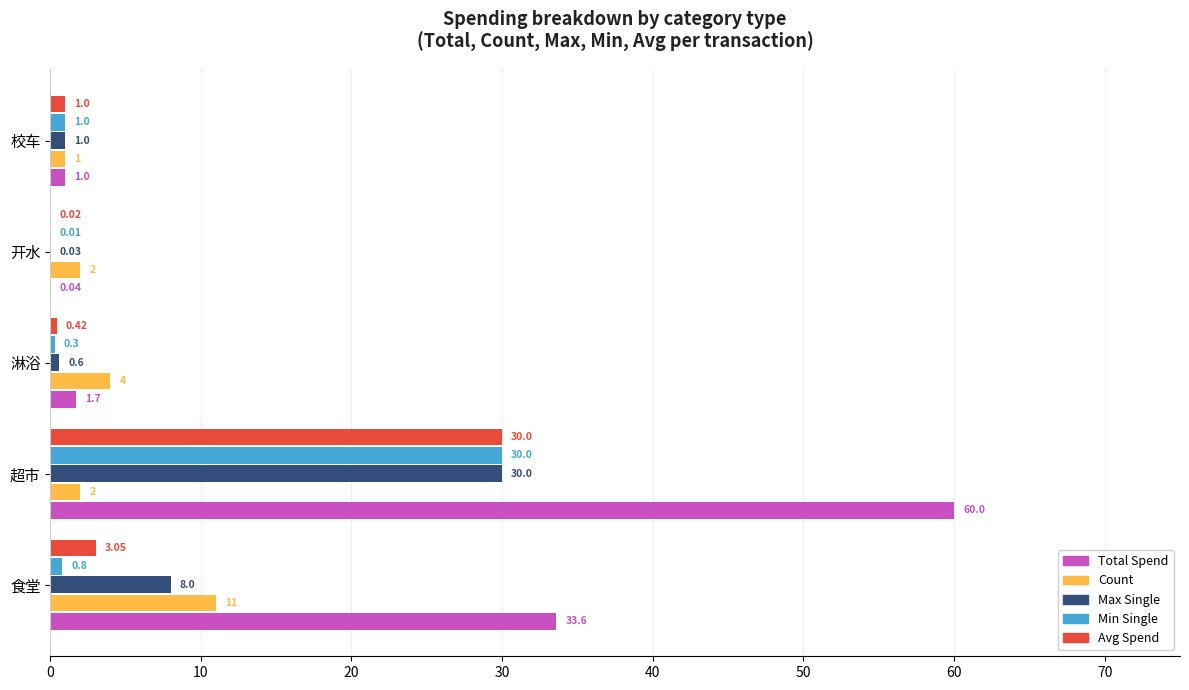

What is the average value of the Min Single series?

6.4